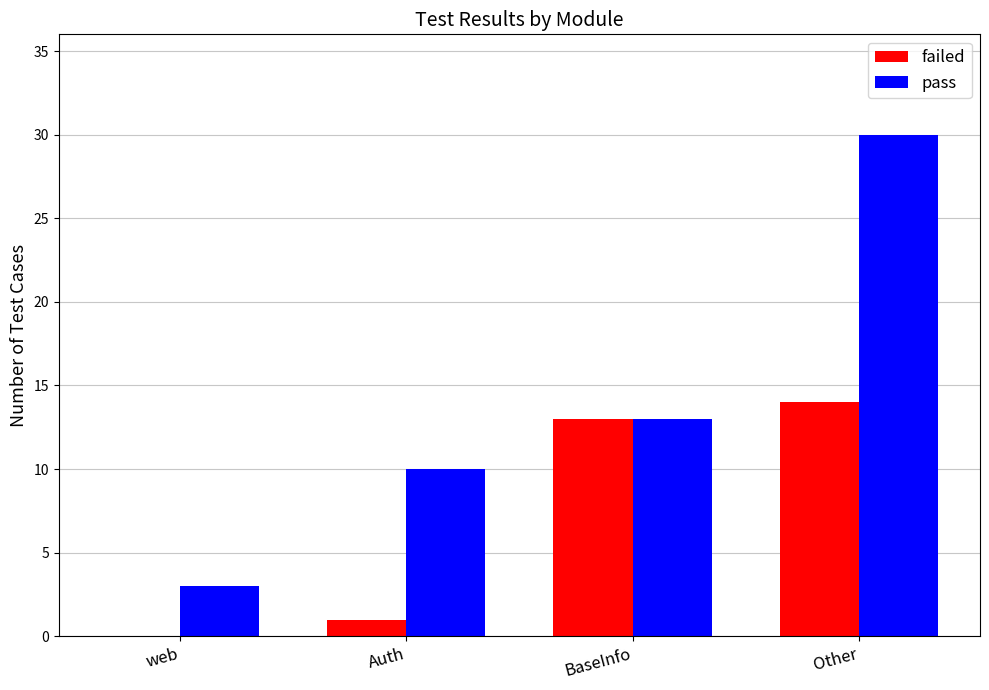

Are the bars grouped side by side (vs. stacked)?

Yes